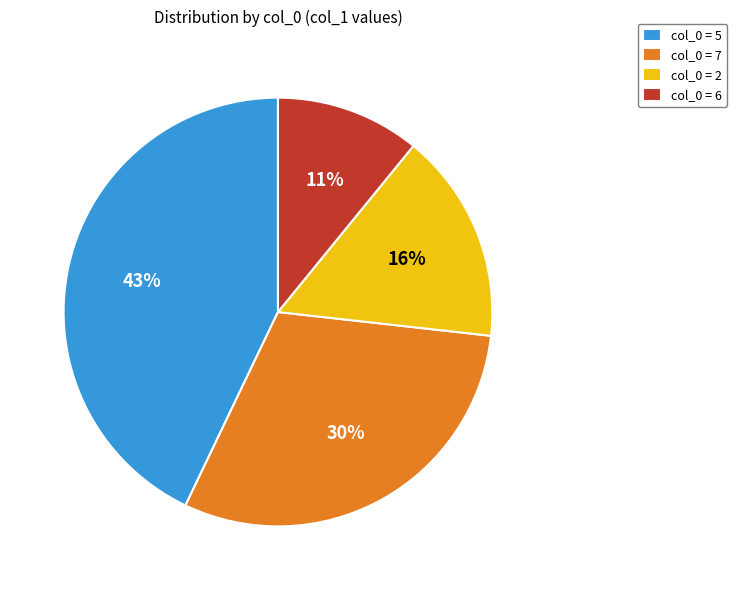

To the nearest percent, what is the difference between the largest and smallest slice percentages?

32%